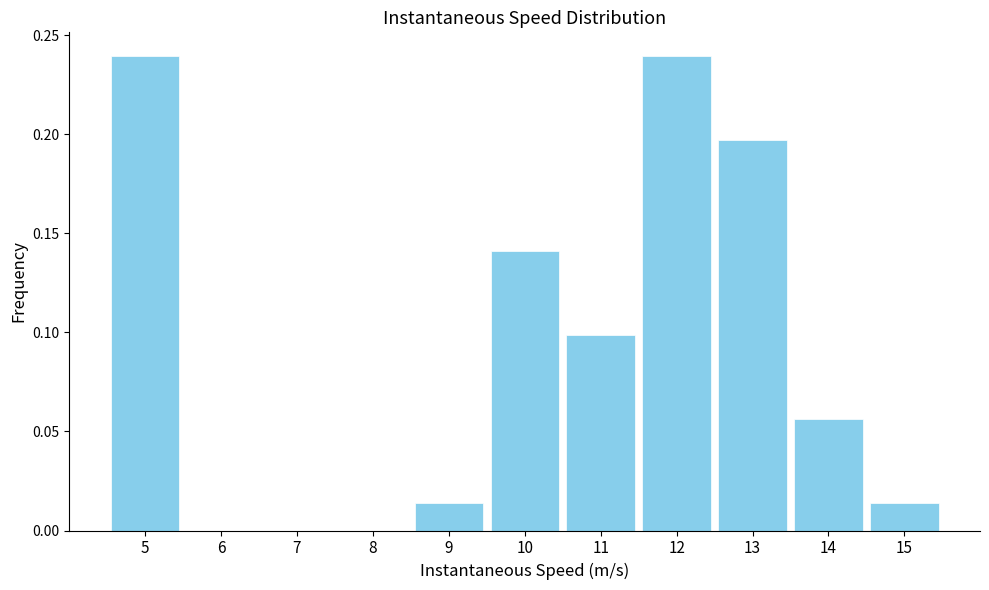

Between 13 and 5, which is larger?

5